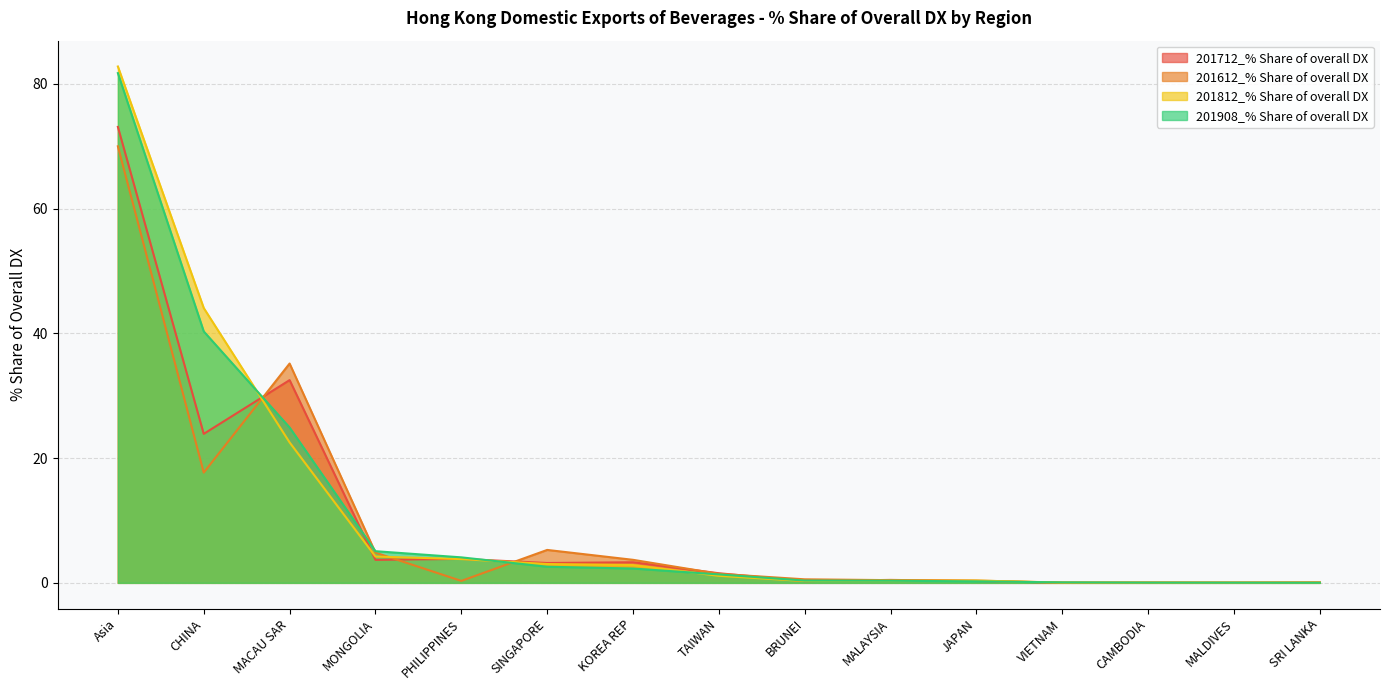

How many lines are shown in the chart?

4